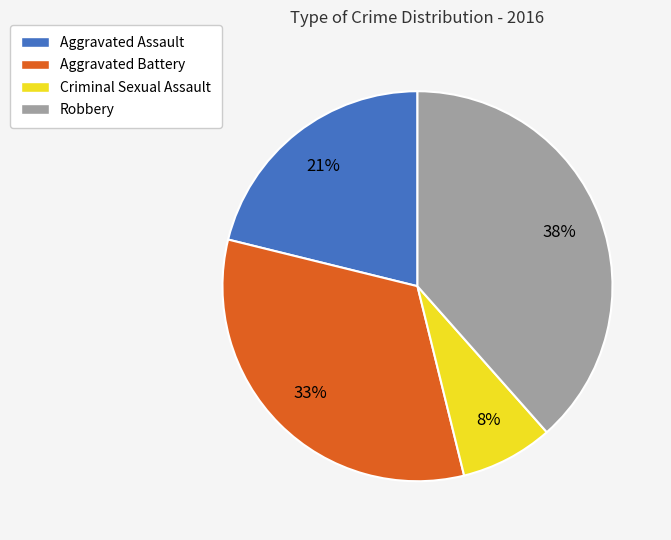

Between Aggravated Assault and Criminal Sexual Assault, which is larger?

Aggravated Assault